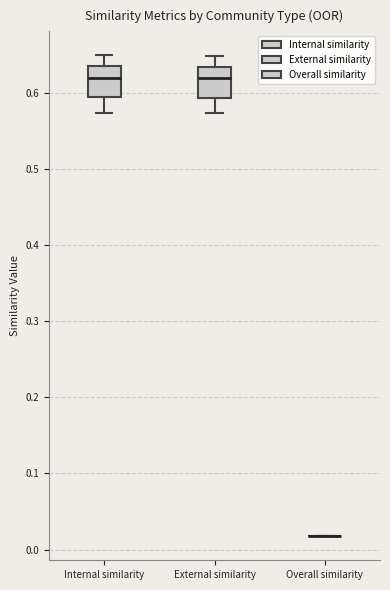

Reading left to right, read every box against the y-axis: the position of its median line, the range the box covers, and the ends of its whiskers. The values are not printed on the chart, so give them approximately, as read against the axis.

Internal similarity: median 0.62, box 0.59 to 0.64, whiskers 0.57 to 0.65
External similarity: median 0.62, box 0.59 to 0.63, whiskers 0.57 to 0.65
Overall similarity: box collapsed to a line at 0.02, whiskers 0.02 to 0.02